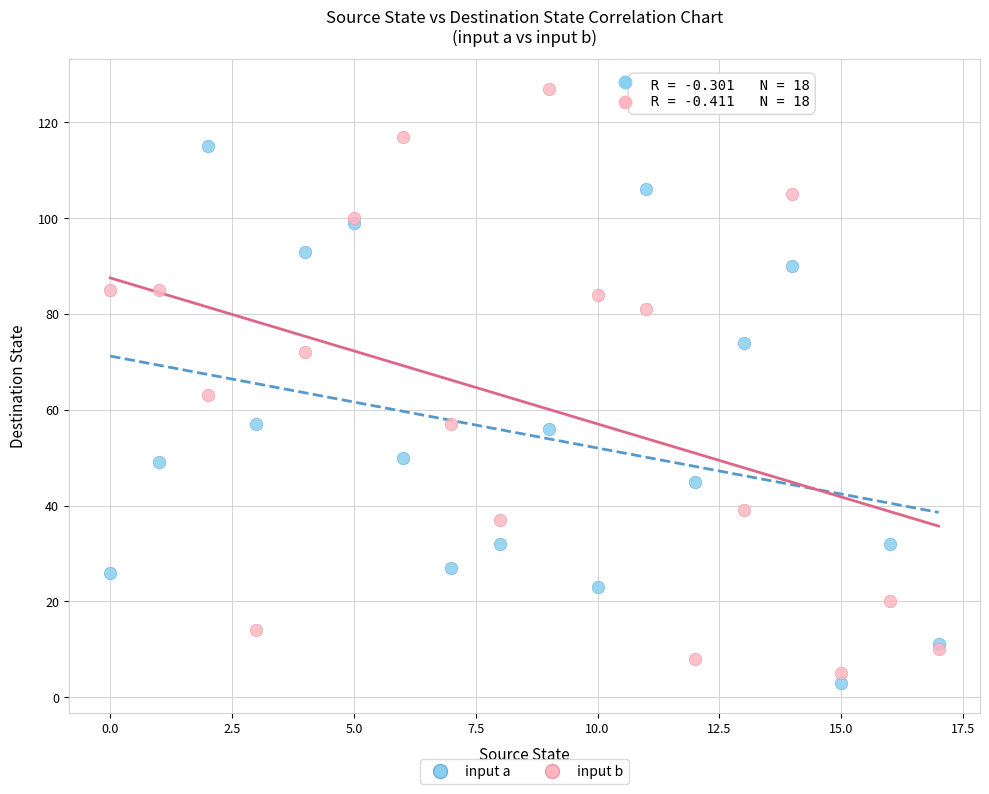

Which series has the widest spread of Y values?

input b